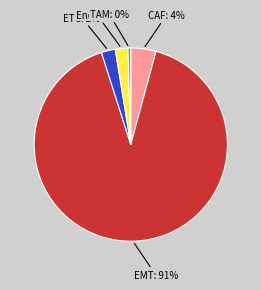

To the nearest percent, what is the difference between the CAF and Endo slice percentages?

2%